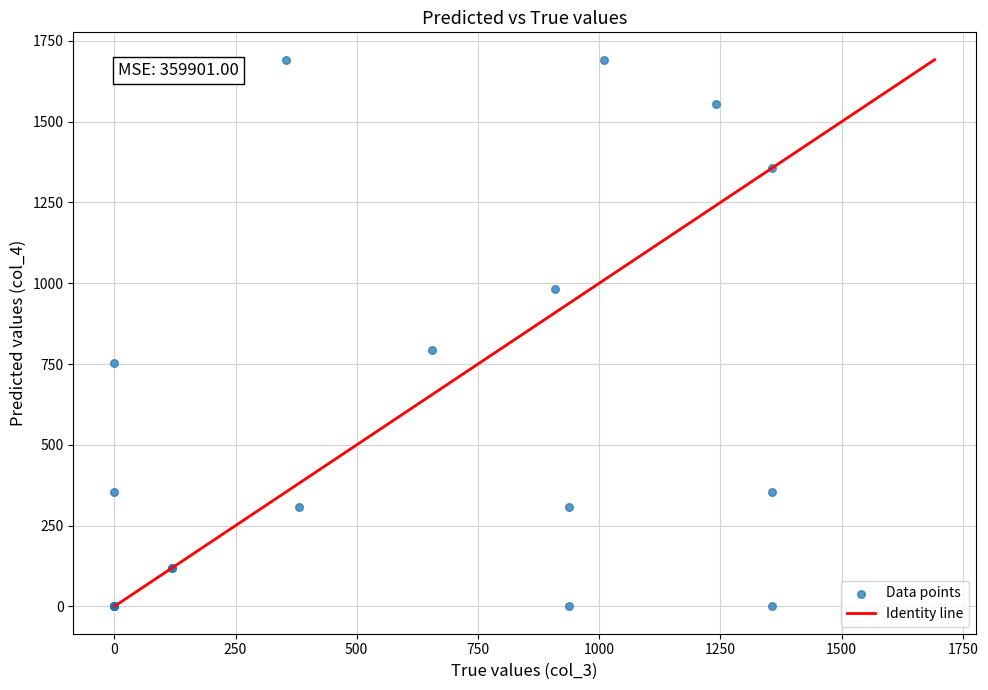

What Y value in the scatter plot is closest to 846?

792